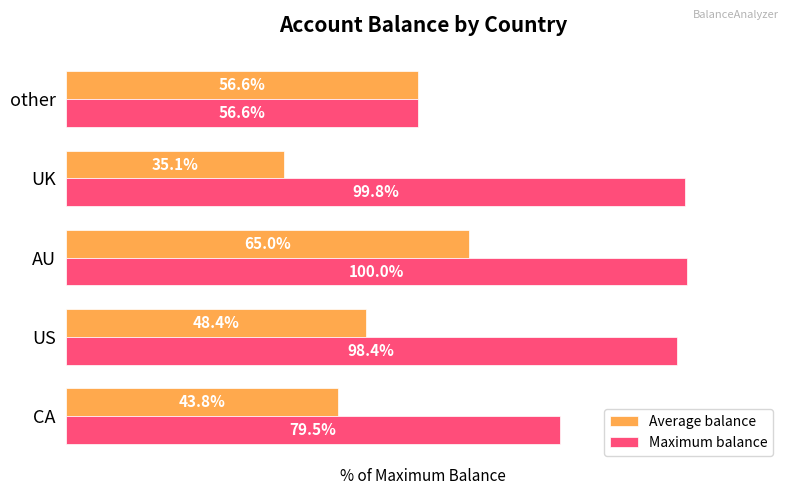

Rank the series by their average value, from lowest to highest.

Average balance, Maximum balance